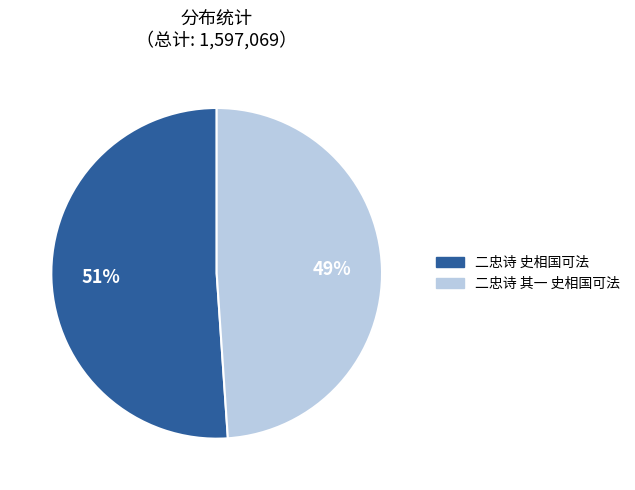

To the nearest percent, what percentage of the pie is 二忠诗 其一 史相国可法?

49%